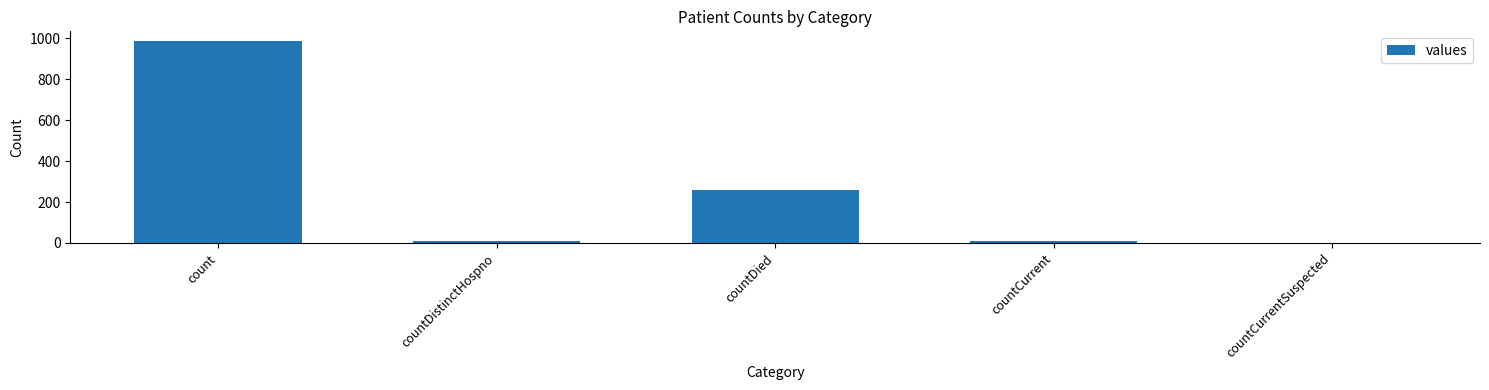

What is the approximate value at countDistinctHospno?

10